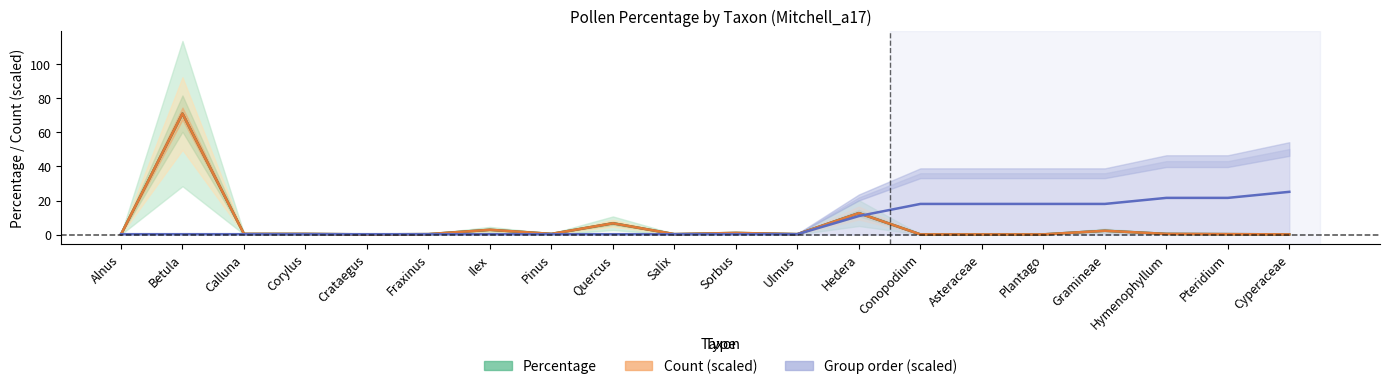

What is the difference between the second highest and second lowest values in the Count (scaled) series?

12.5